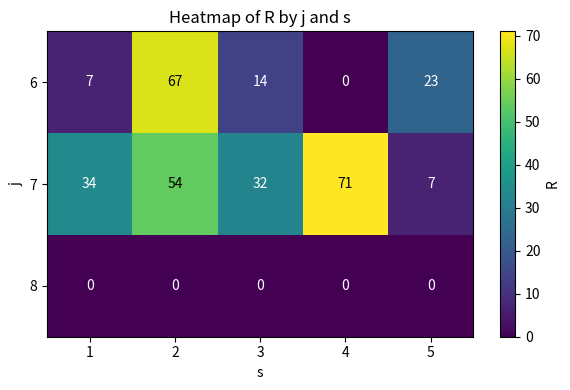

What is the total value across all series at 3?

46